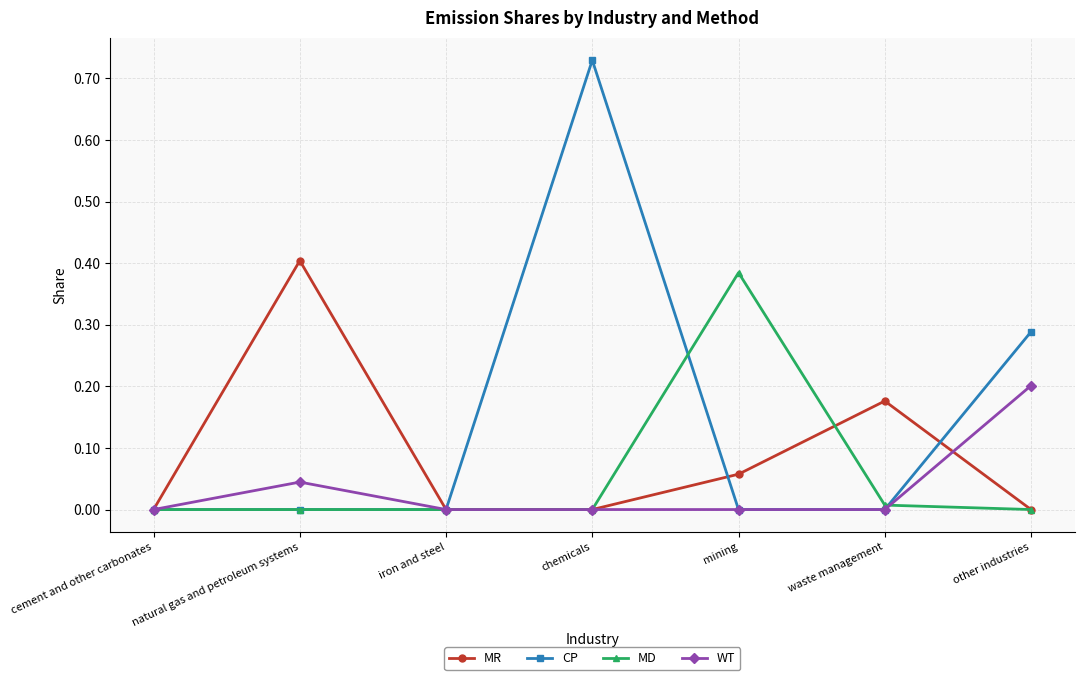

Is the value of MR at mining greater than the value of MD at iron and steel?

Yes